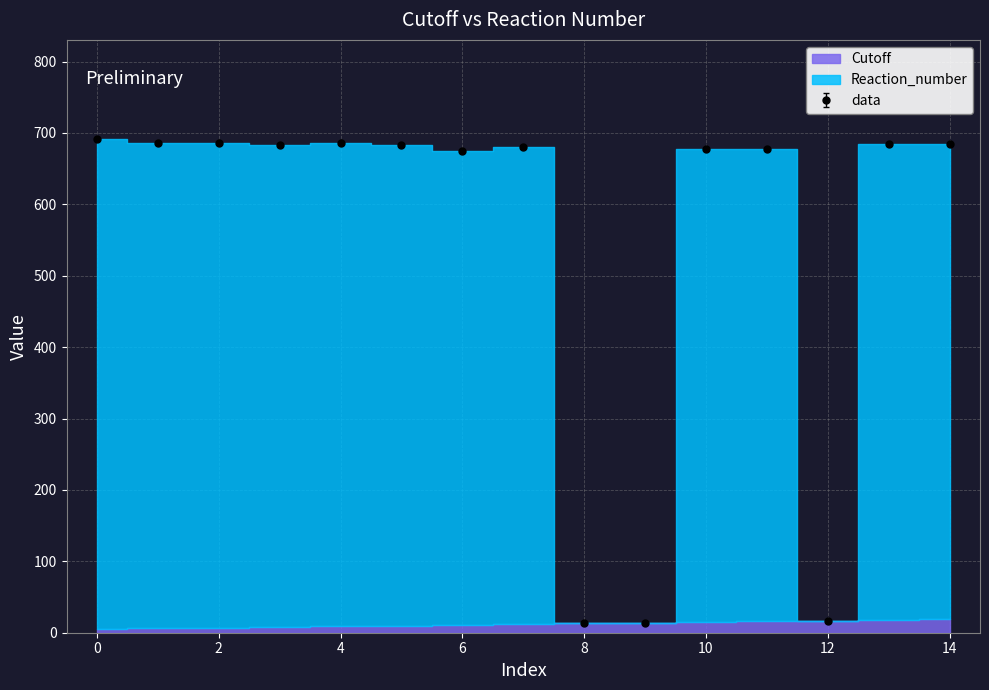

What is the sum of the values at 12 and 6?

691.7